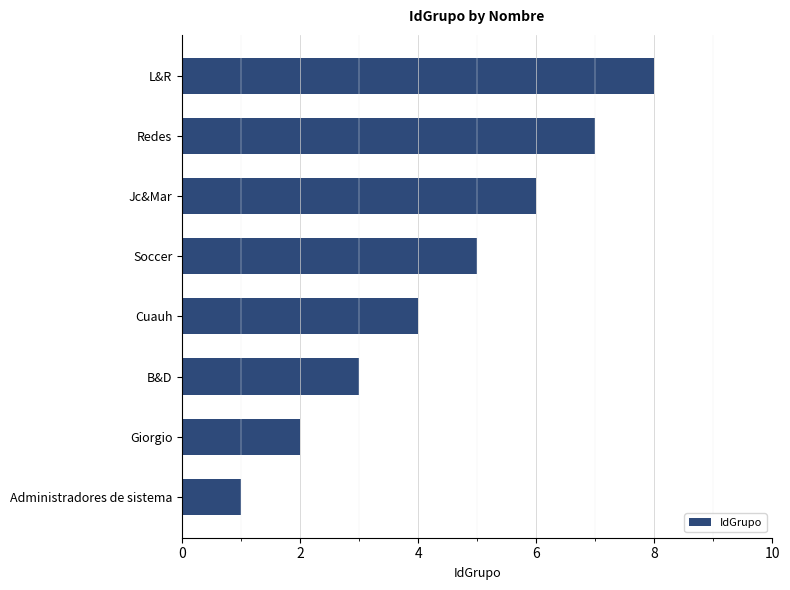

How many data points are less than 5?

4